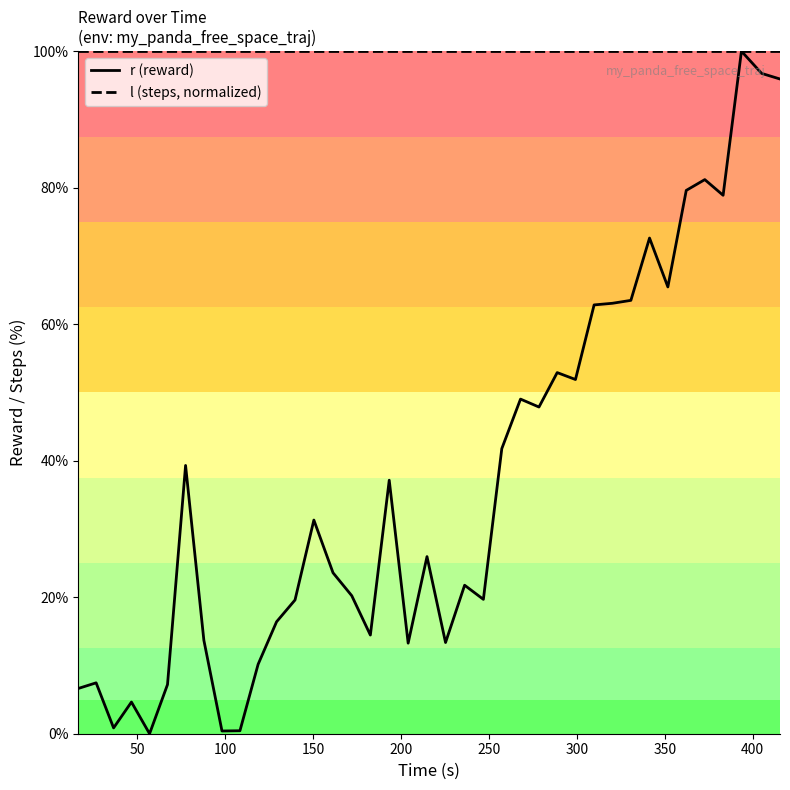

Which series has the largest total across all categories?

l (steps, normalized)